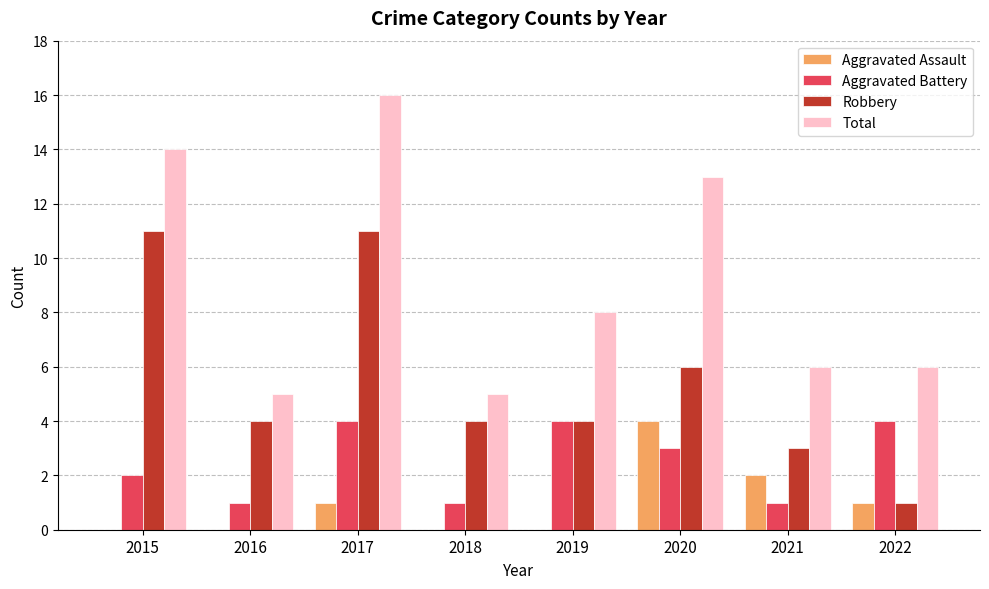

Between 2017 and 2018, which series saw the biggest shift?

Total